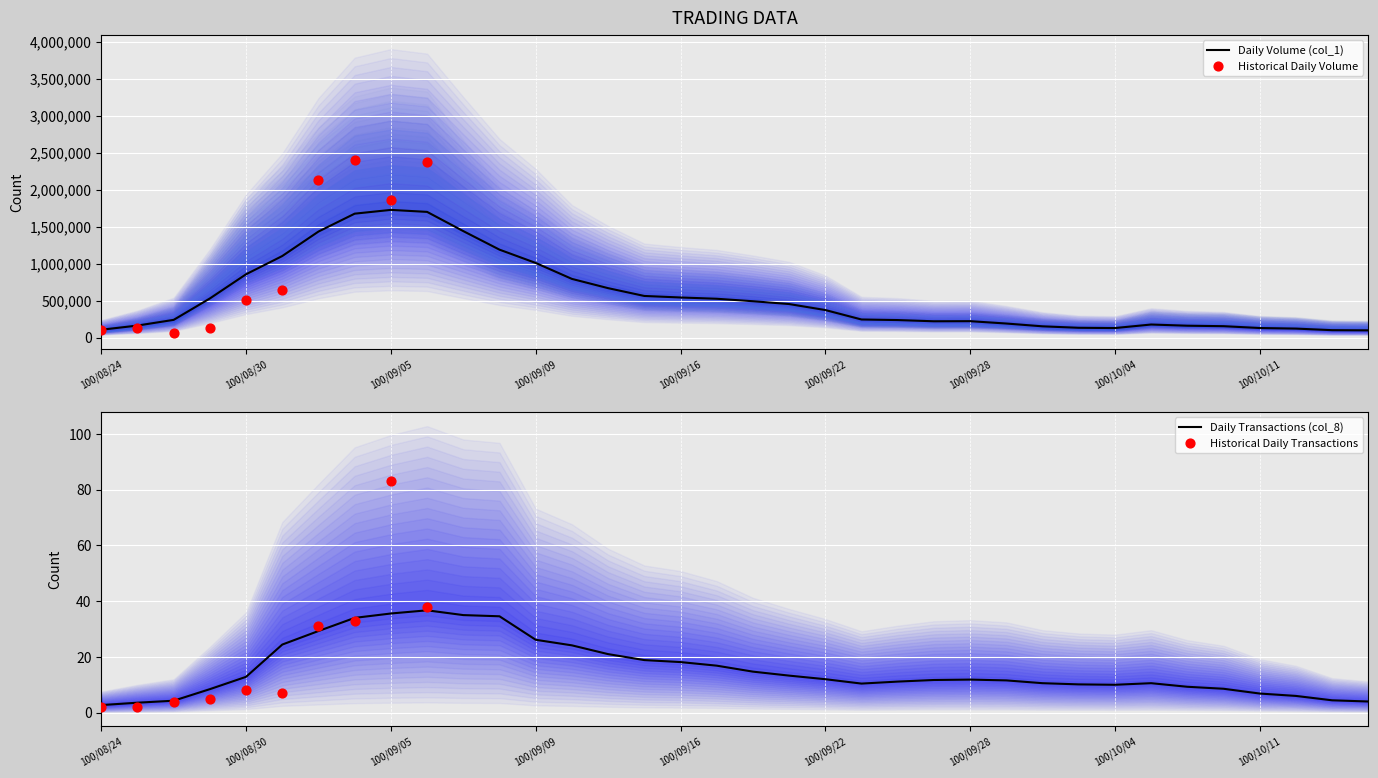

What is the lowest value of the Daily Volume (col_1) series?

97000.0